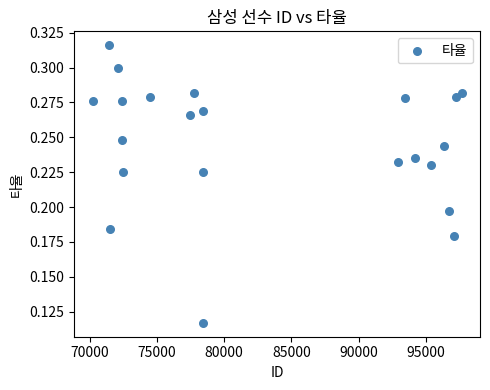

What is the range of X values (max minus min)?

27420.0